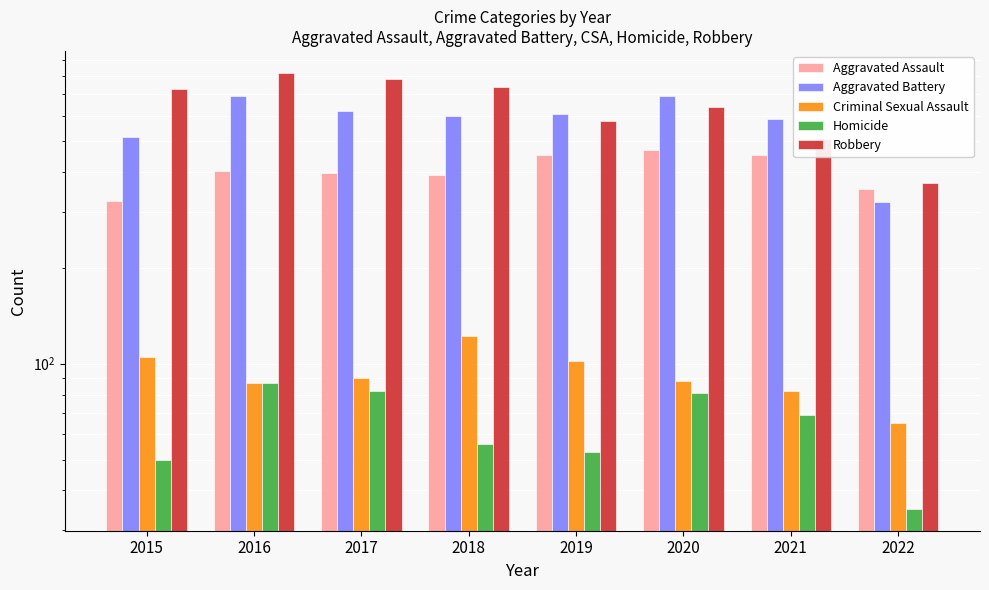

How many data points in Robbery are above 726?

3